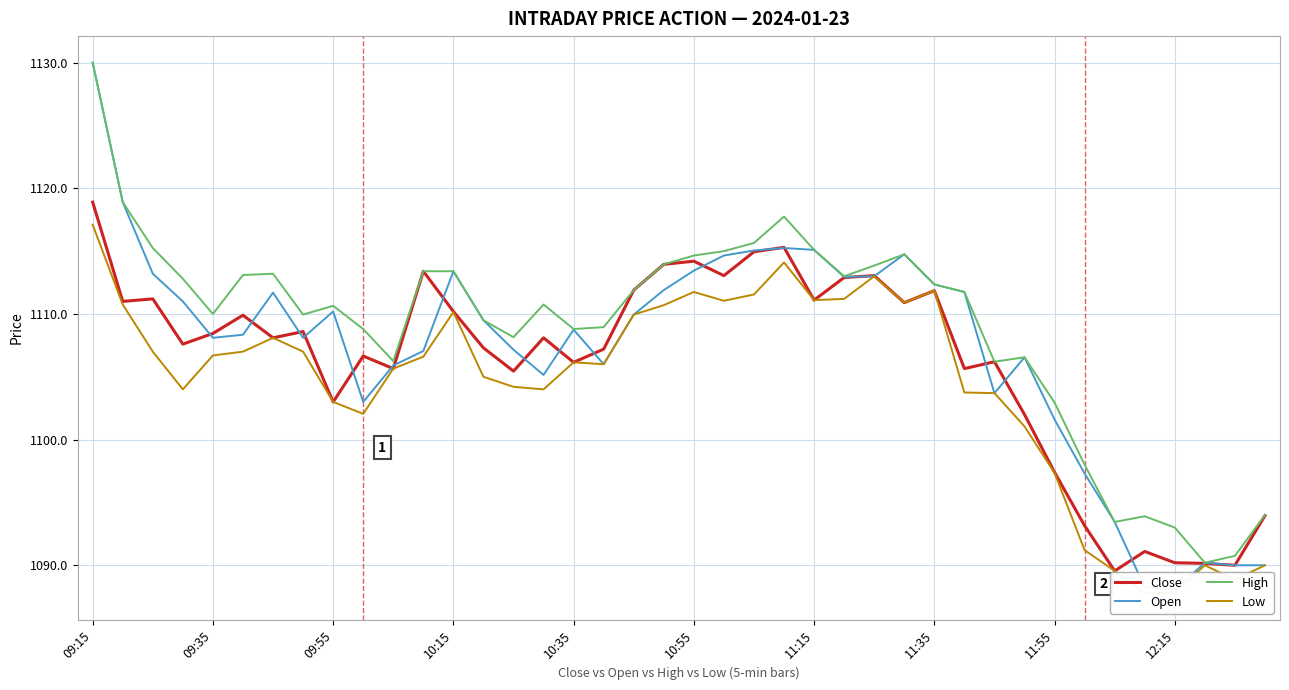

How many data points in Close are above 1108?

21